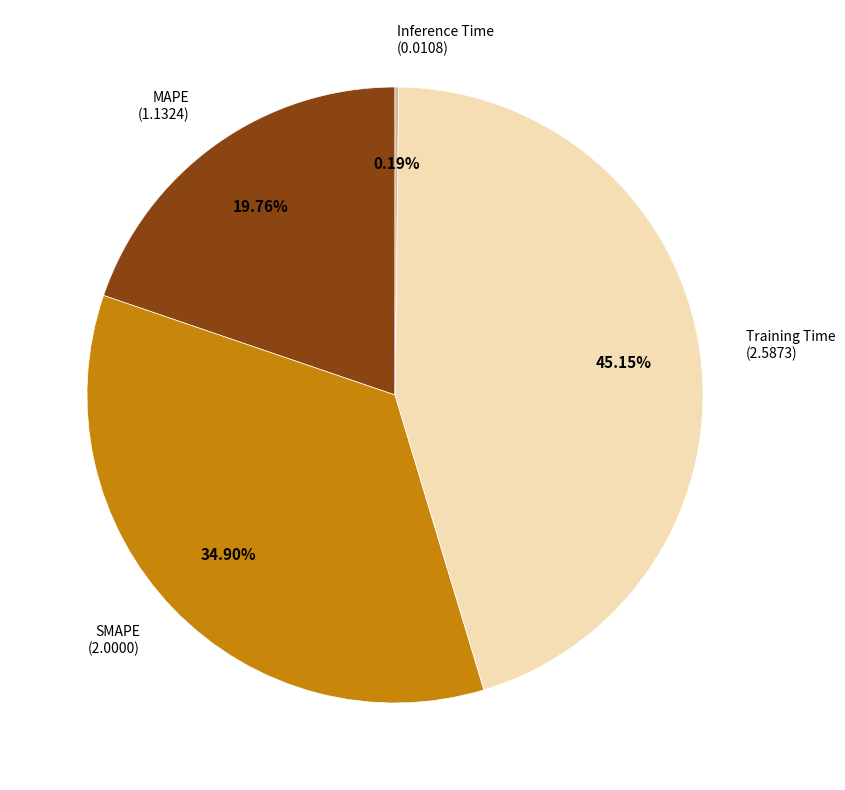

Does MAPE represent more than half of the total?

No